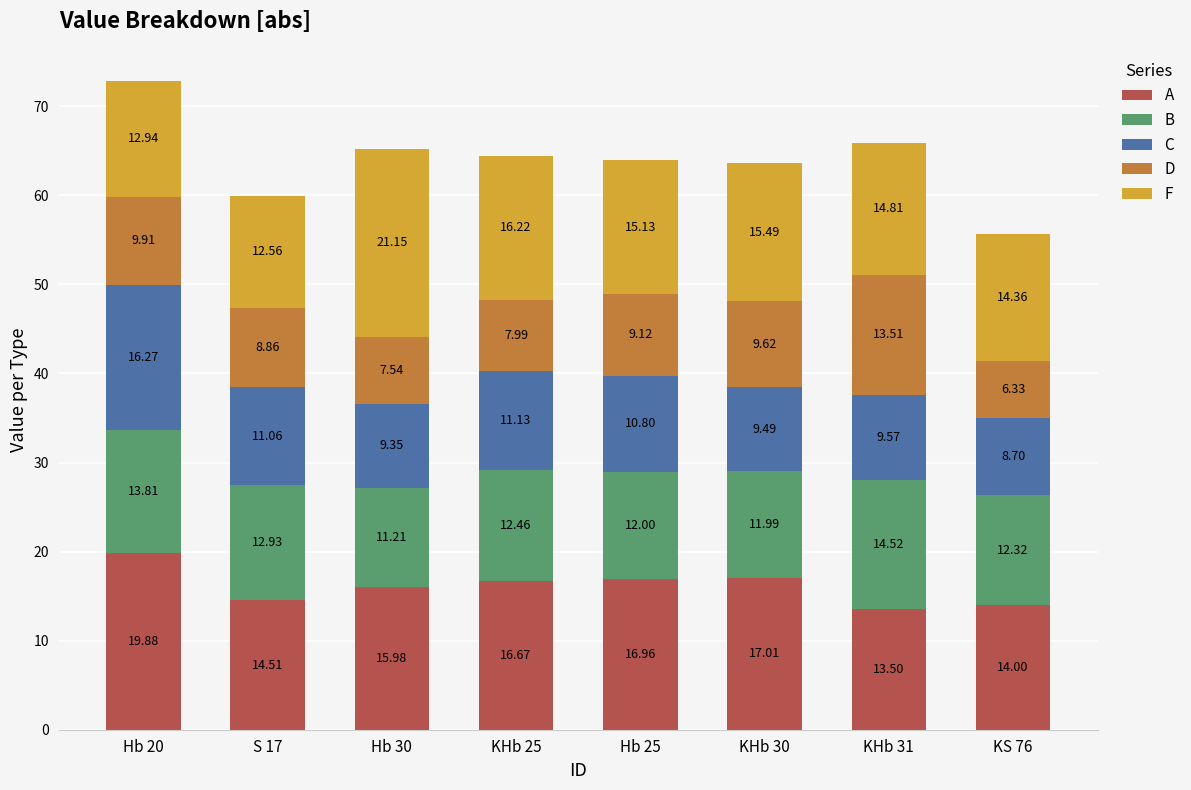

What is the total value across all series at KHb 31?

65.9